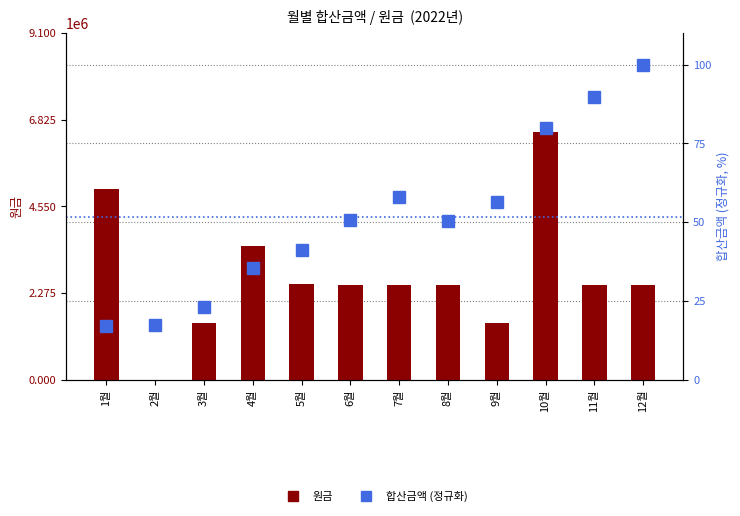

How many groups of bars are there?

12